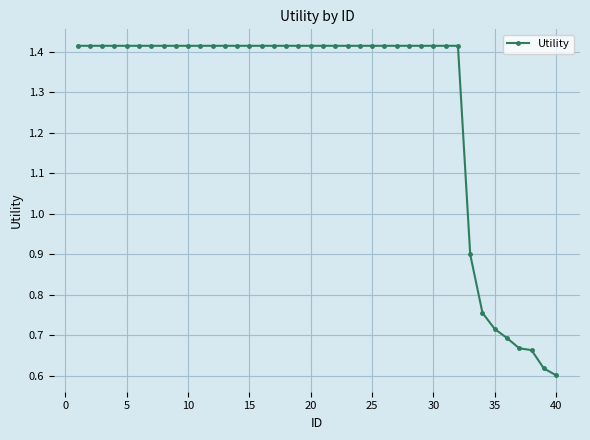

How many values are between 1 and 2?

32